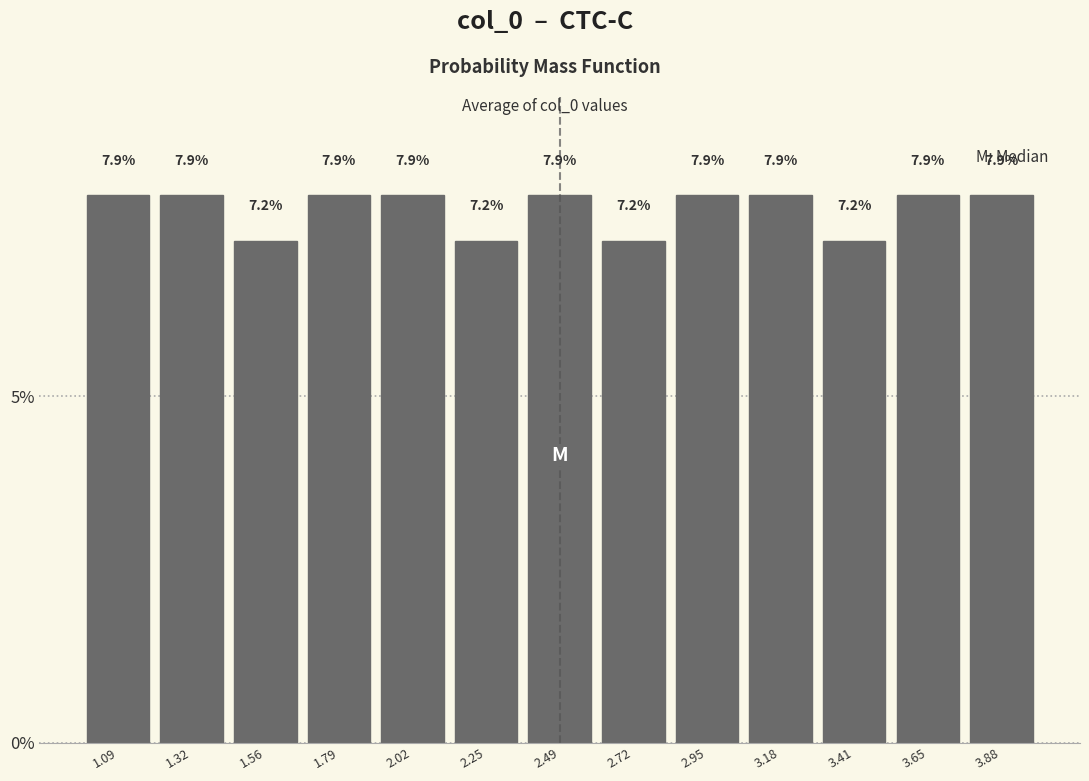

Reading left to right, list every bar in this chart as the range it spans on the x-axis followed by its height. The bar edges are not printed on the chart, so give them approximately, as read against the axis.

1.00 to 1.20: 7.9
1.20 to 1.45: 7.9
1.45 to 1.65: 7.2
1.65 to 1.90: 7.9
1.90 to 2.15: 7.9
2.15 to 2.35: 7.2
2.35 to 2.60: 7.9
2.60 to 2.85: 7.2
2.85 to 3.05: 7.9
3.05 to 3.30: 7.9
3.30 to 3.55: 7.2
3.55 to 3.75: 7.9
3.75 to 4.00: 7.9